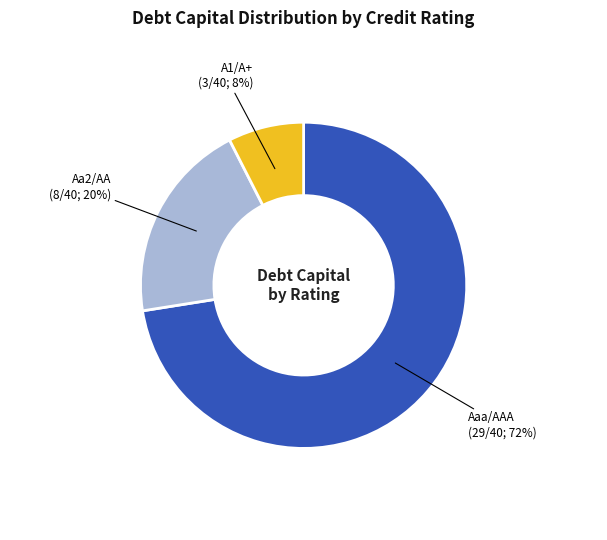

True or false: A1/A+ accounts for 1% of the total.

False